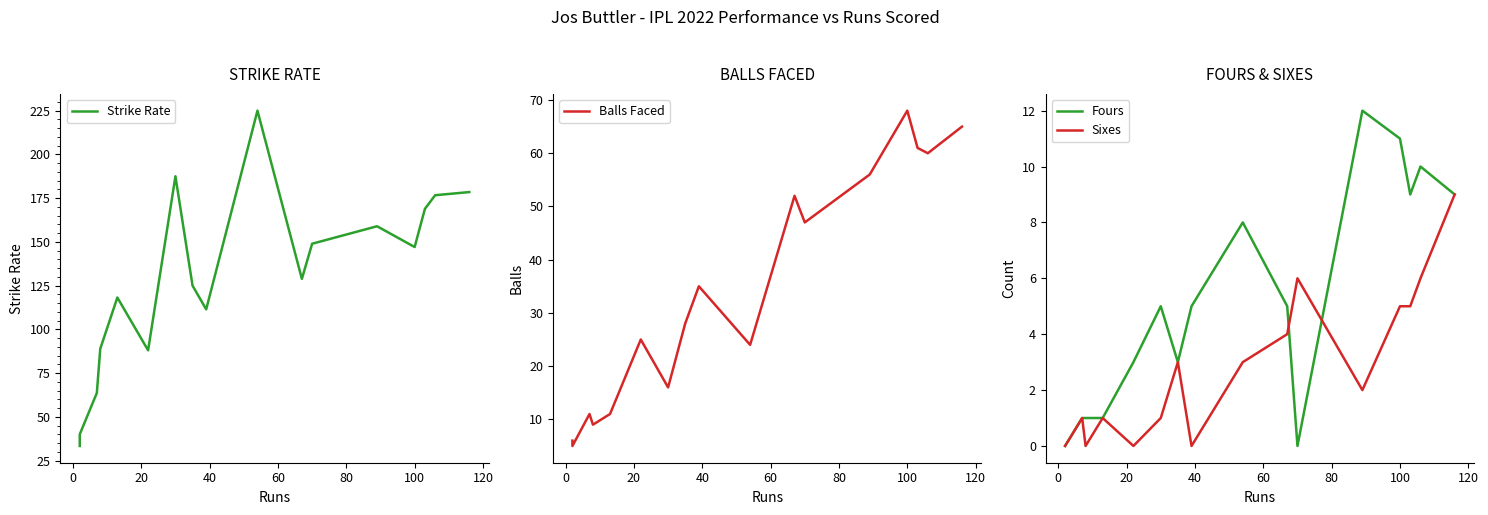

In Strike Rate, how many points are lower than both neighbors (excluding endpoints)?

4